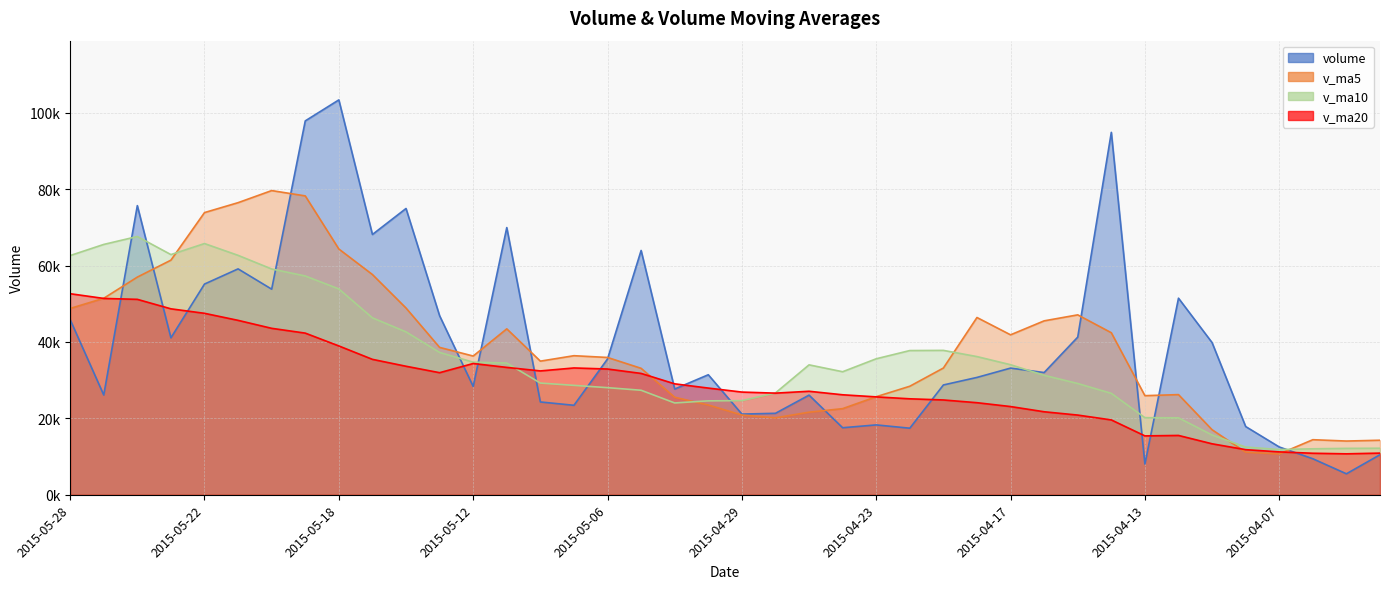

Rank the series at 2015-05-18 from highest to lowest value.

volume, v_ma5, v_ma10, v_ma20